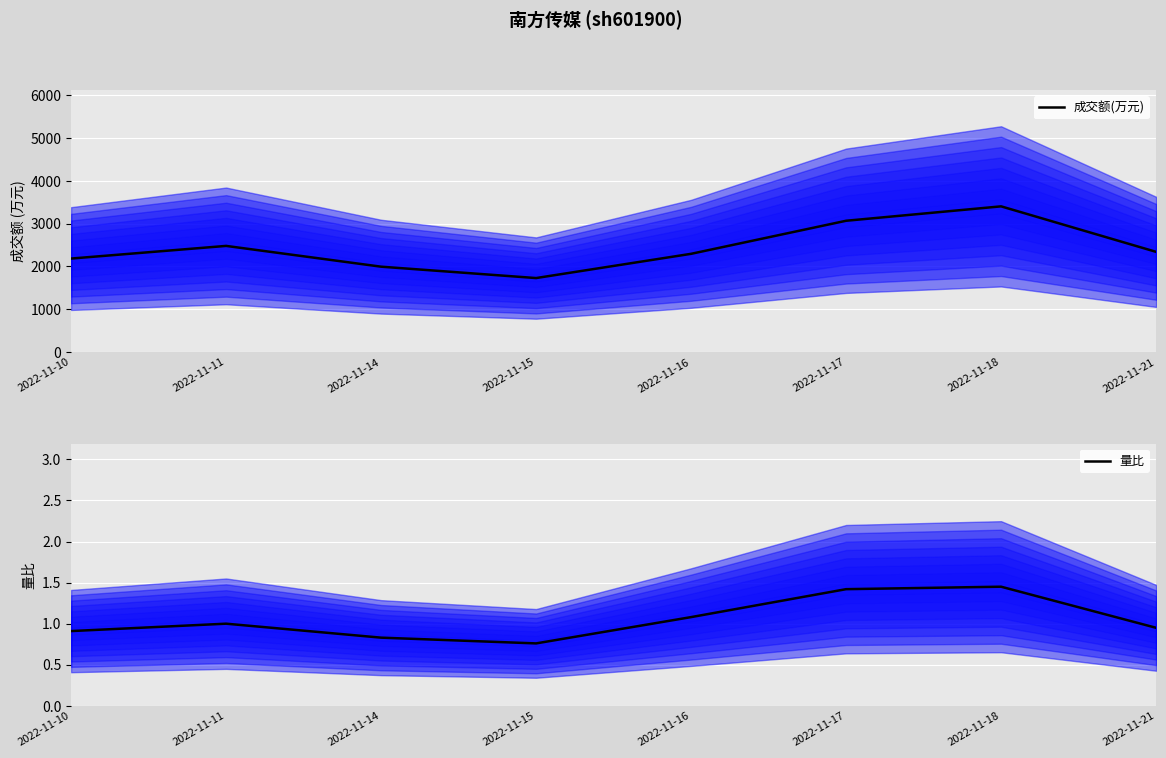

What is the highest value of the 成交额(万元) series?

3406